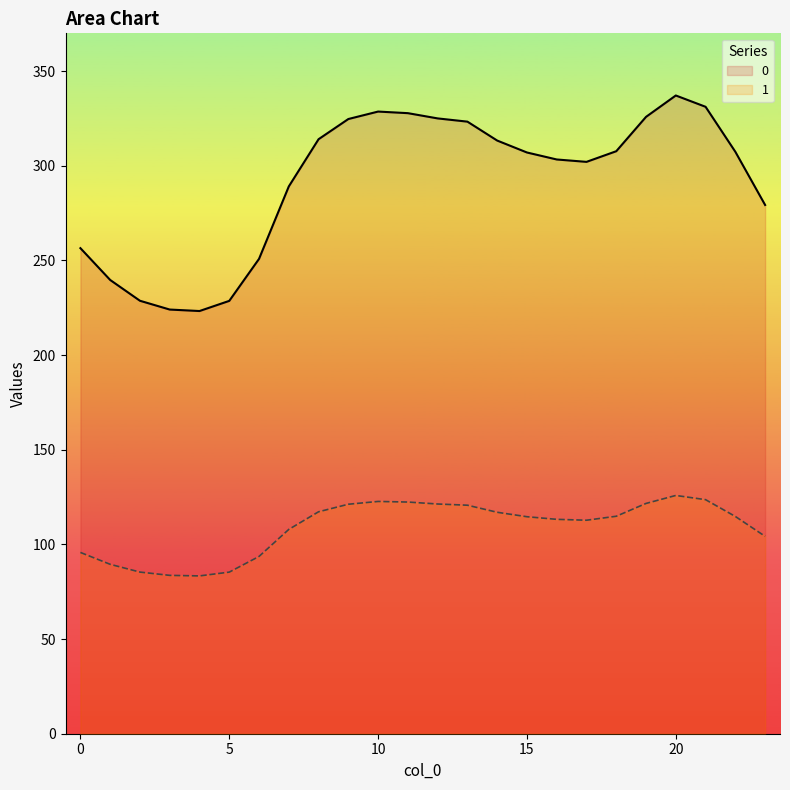

Where is the first local minimum for 1?

4